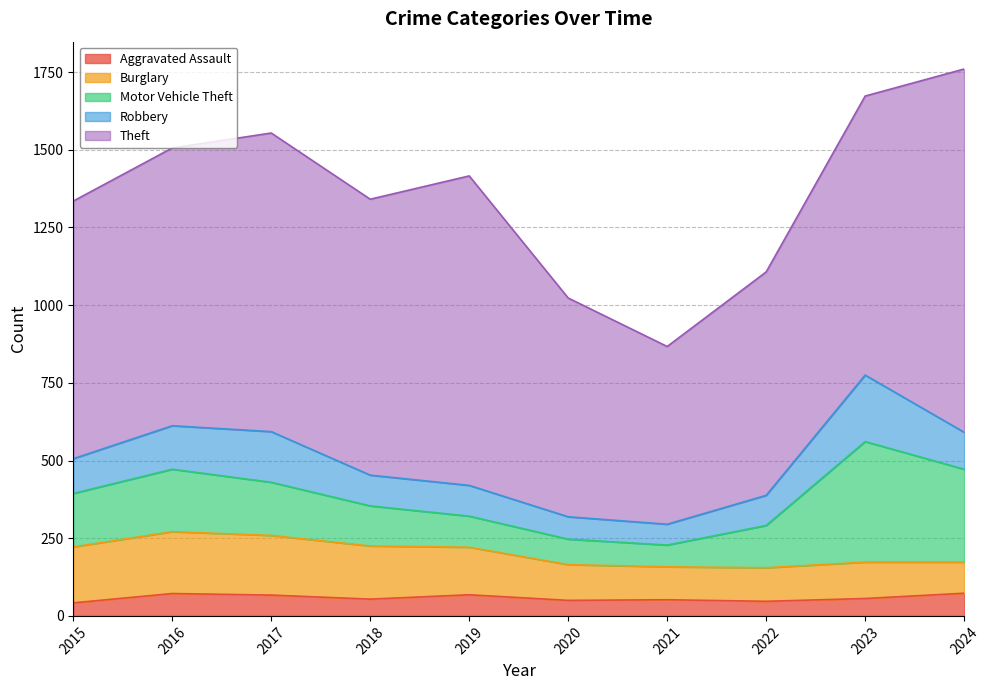

How many series are shown in this chart?

5